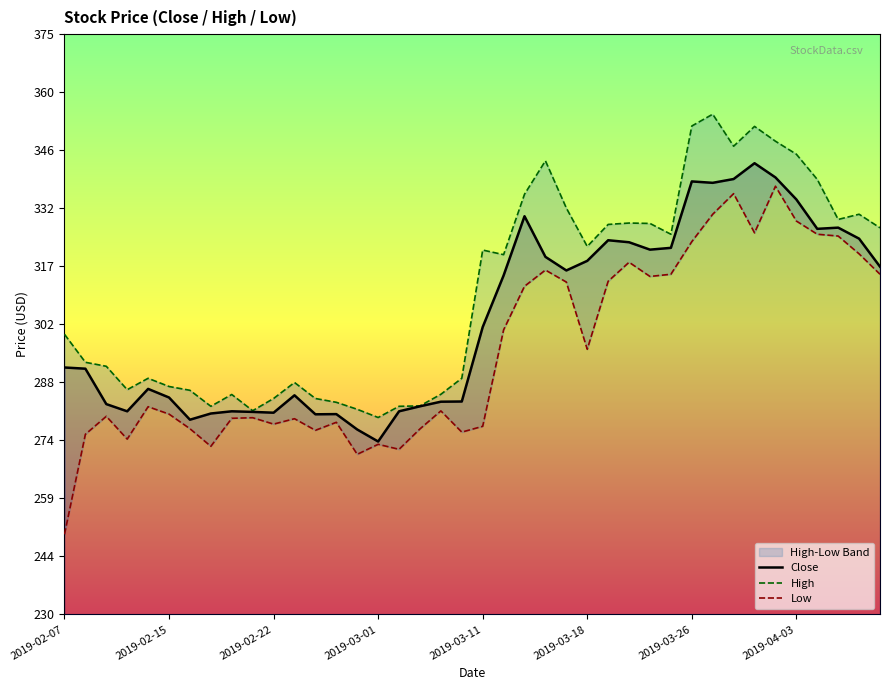

True or false: Low and High intersect in this chart.

False